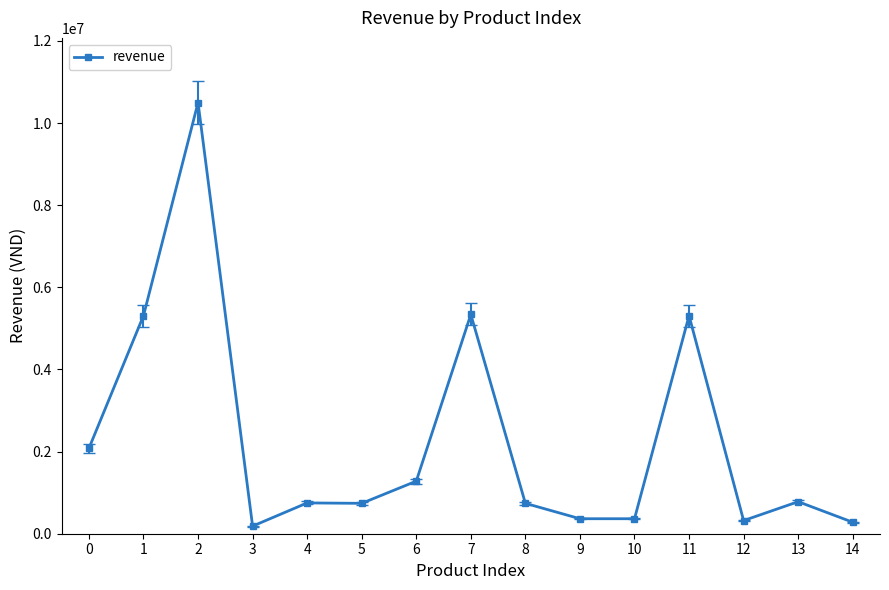

What is the change in value from 2 to 14?

-10220000